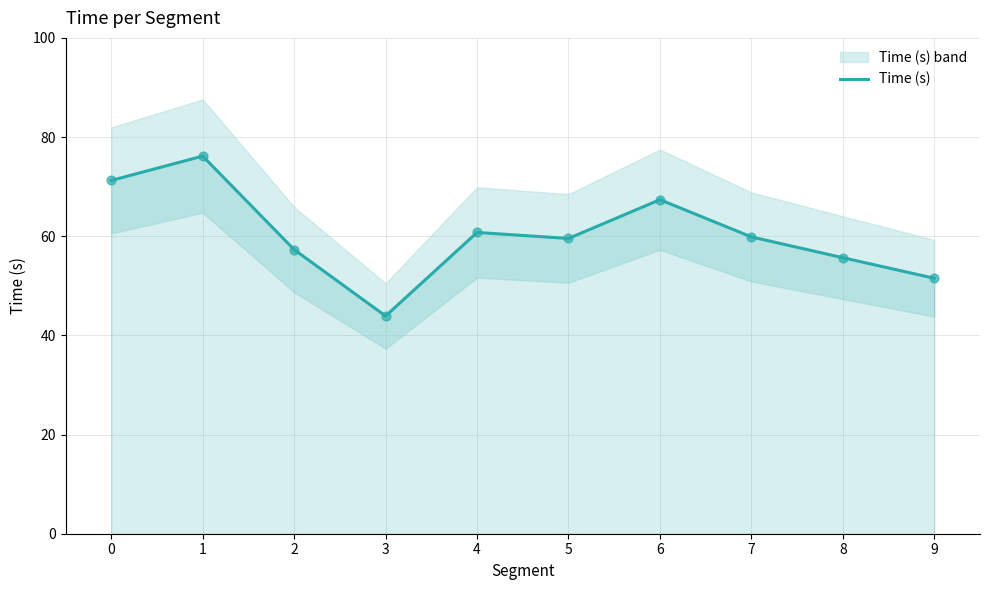

What is the change in value from 0 to 8?

-15.6